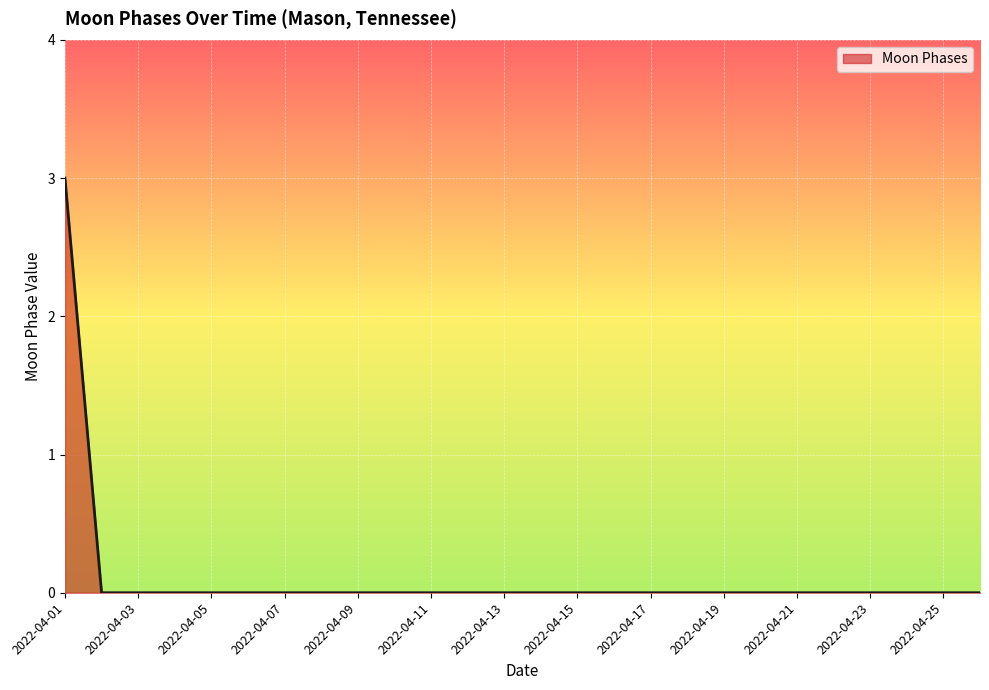

What is the difference between the maximum and second lowest values?

3